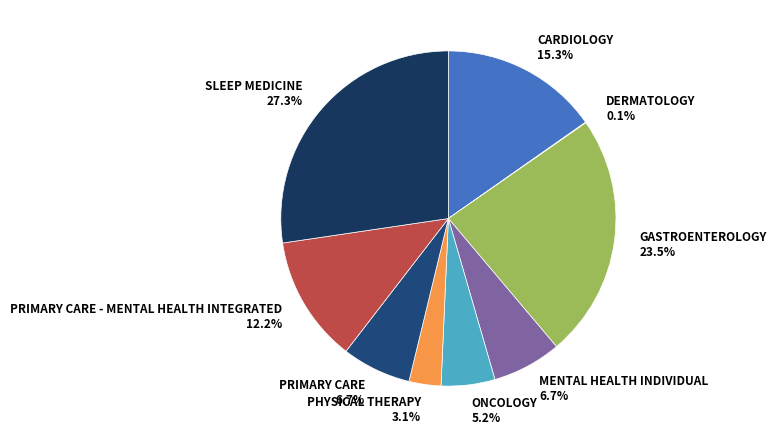

What is the ratio of the value at CARDIOLOGY to the value at SLEEP MEDICINE?

0.6